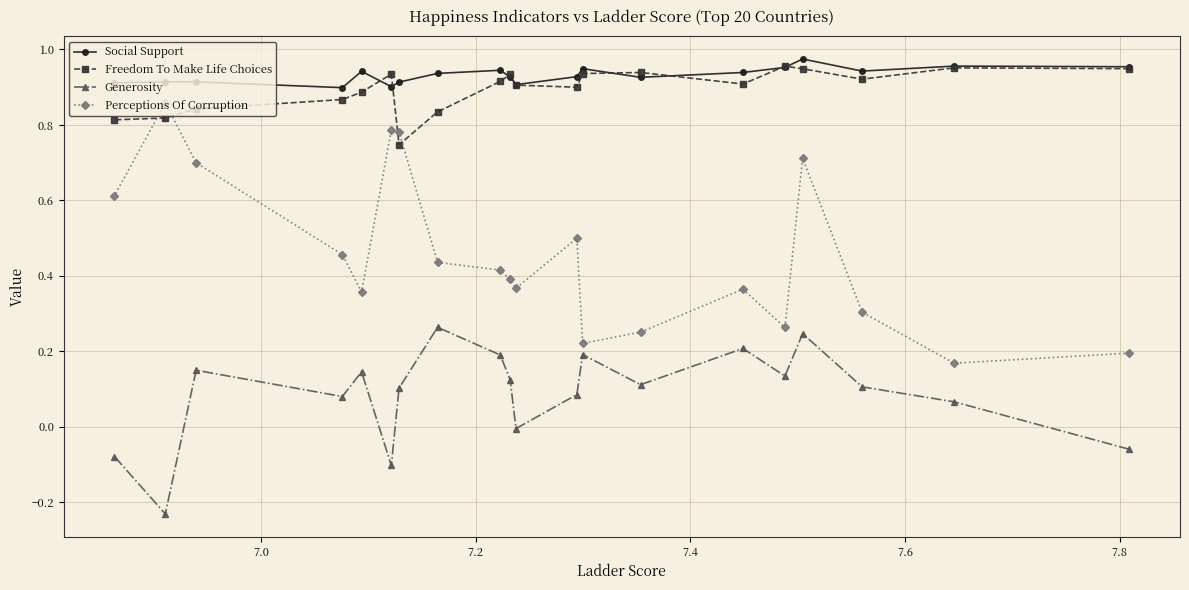

True or false: Perceptions Of Corruption and Generosity cross at least once.

False